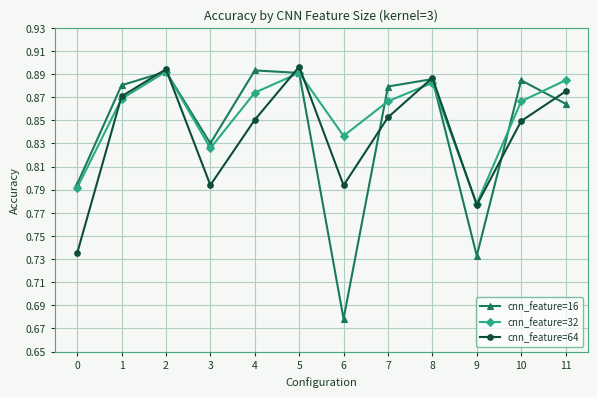

True or false: cnn_feature=16 and cnn_feature=32 intersect in this chart.

True